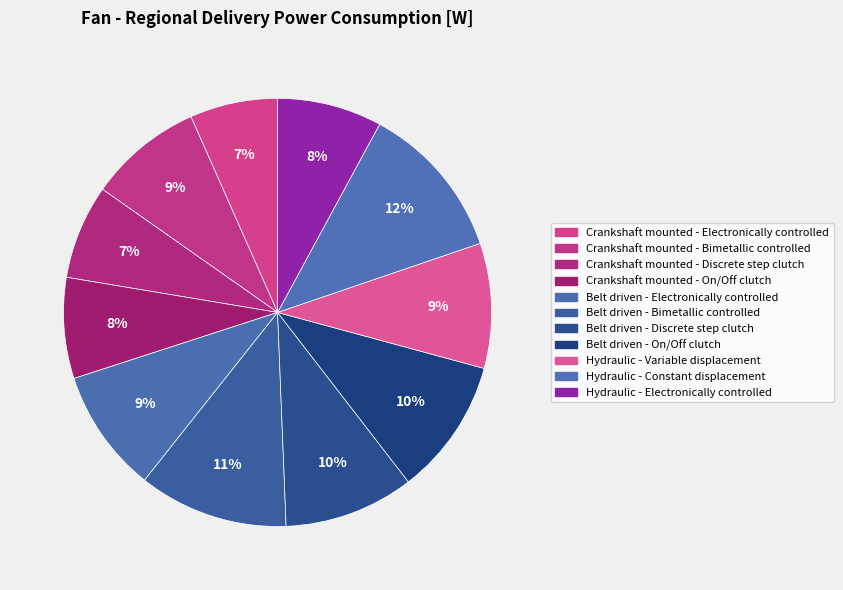

Count the number of slices in the pie.

11